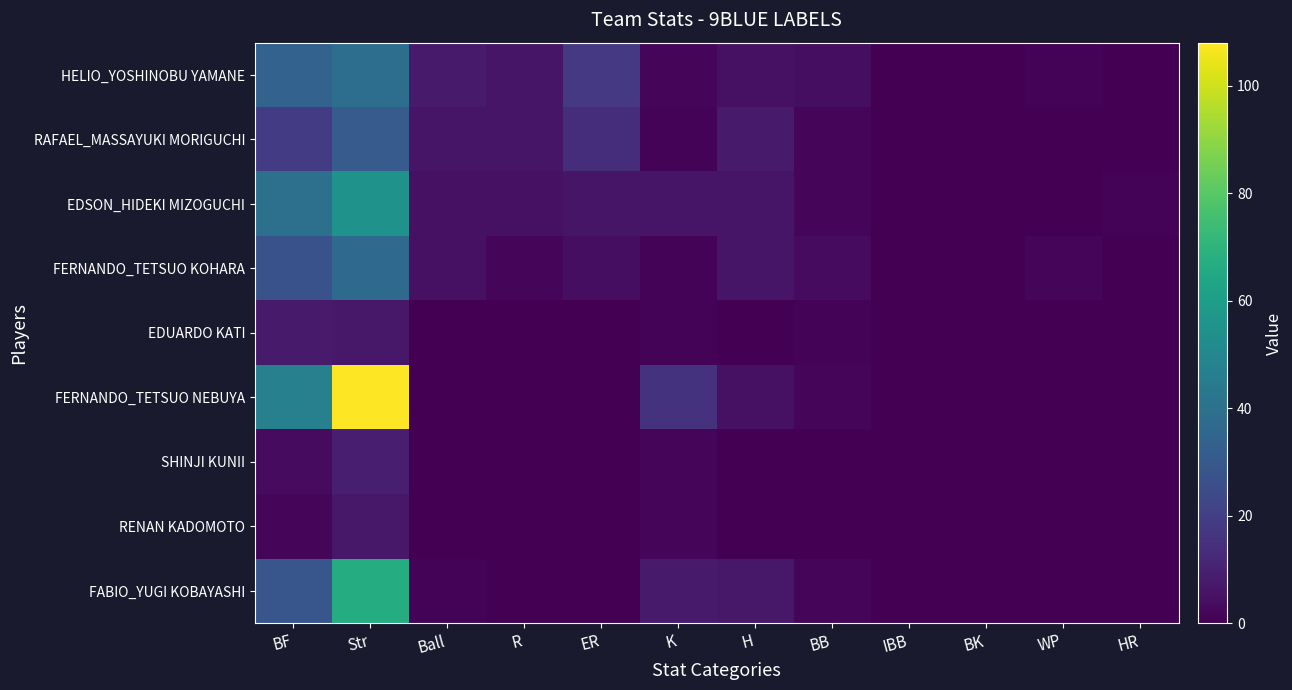

Rank the series by their maximum value, from lowest to highest.

RENAN KADOMOTO, EDUARDO KATI, SHINJI KUNII, RAFAEL_MASSAYUKI MORIGUCHI, FERNANDO_TETSUO KOHARA, HELIO_YOSHINOBU YAMANE, EDSON_HIDEKI MIZOGUCHI, FABIO_YUGI KOBAYASHI, FERNANDO_TETSUO NEBUYA